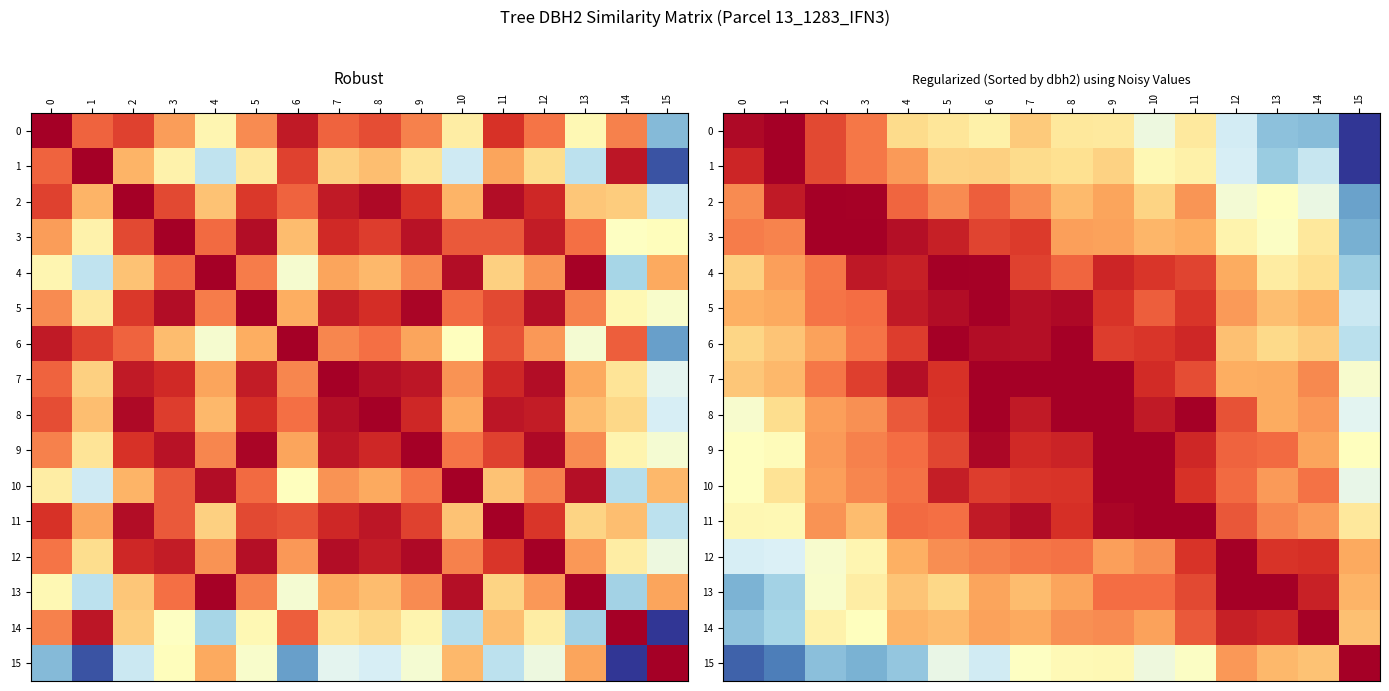

True or false: 1 has a value of 0.5 at 11.

True